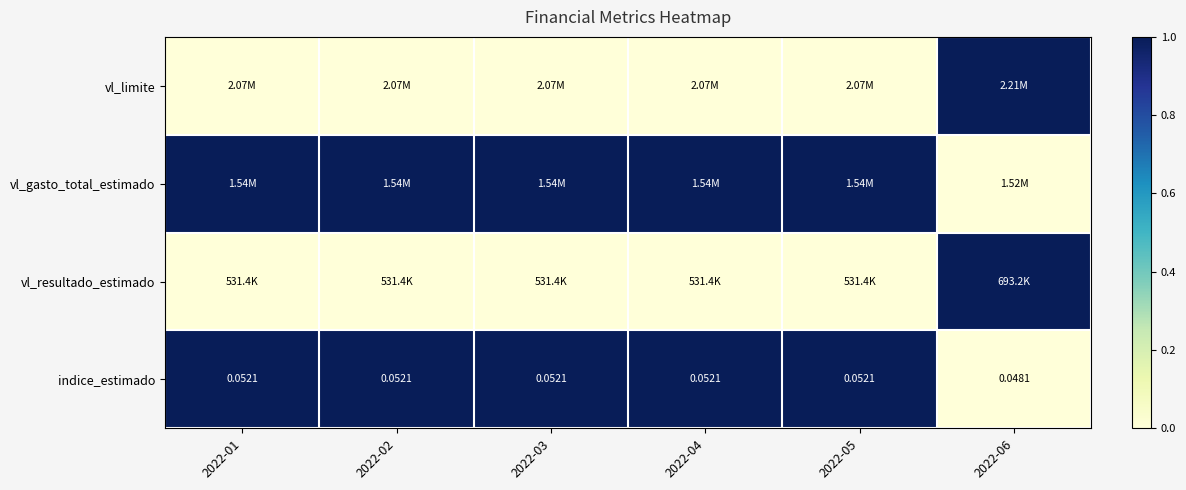

Read the vl_gasto_total_estimado value at 2022-01.

1